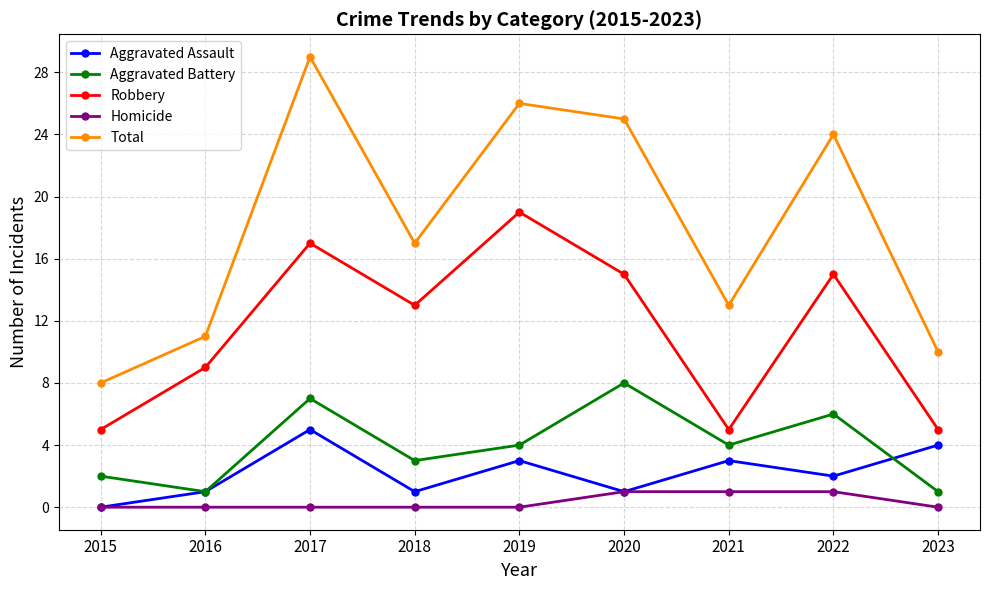

What is the maximum value shown in the chart?

29